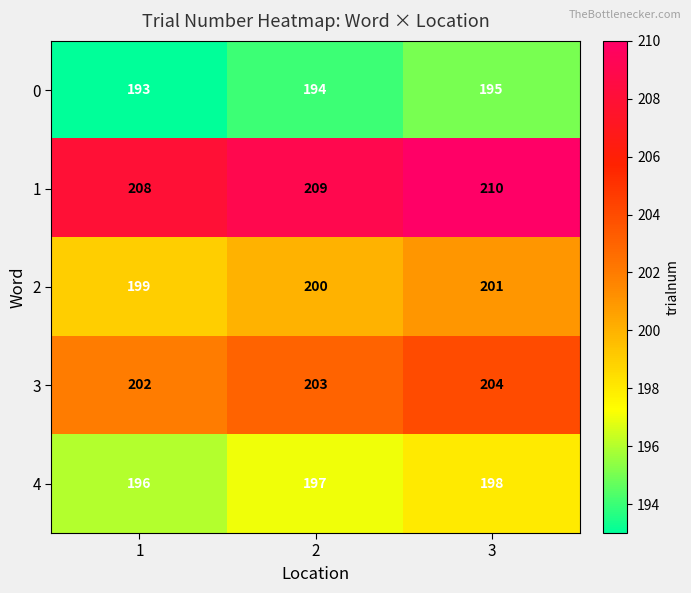

At which label does 0 reach its peak?

3